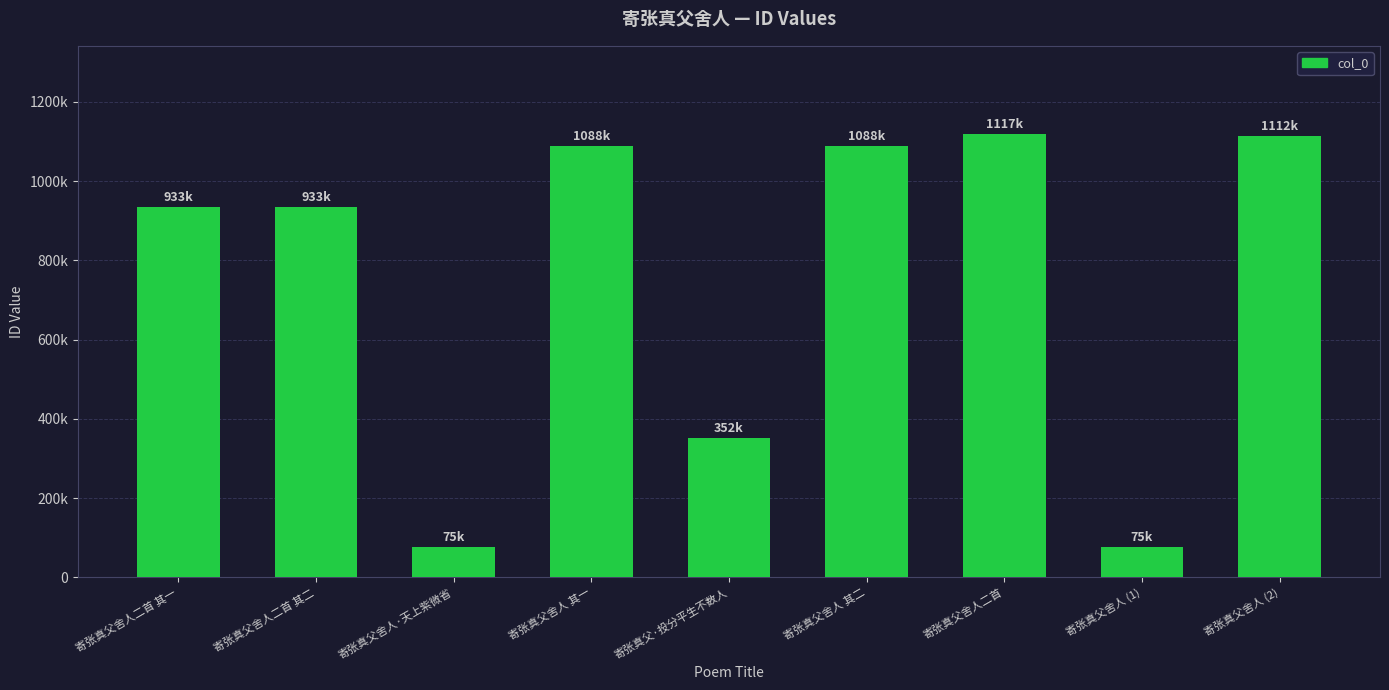

Are the bars horizontal?

No